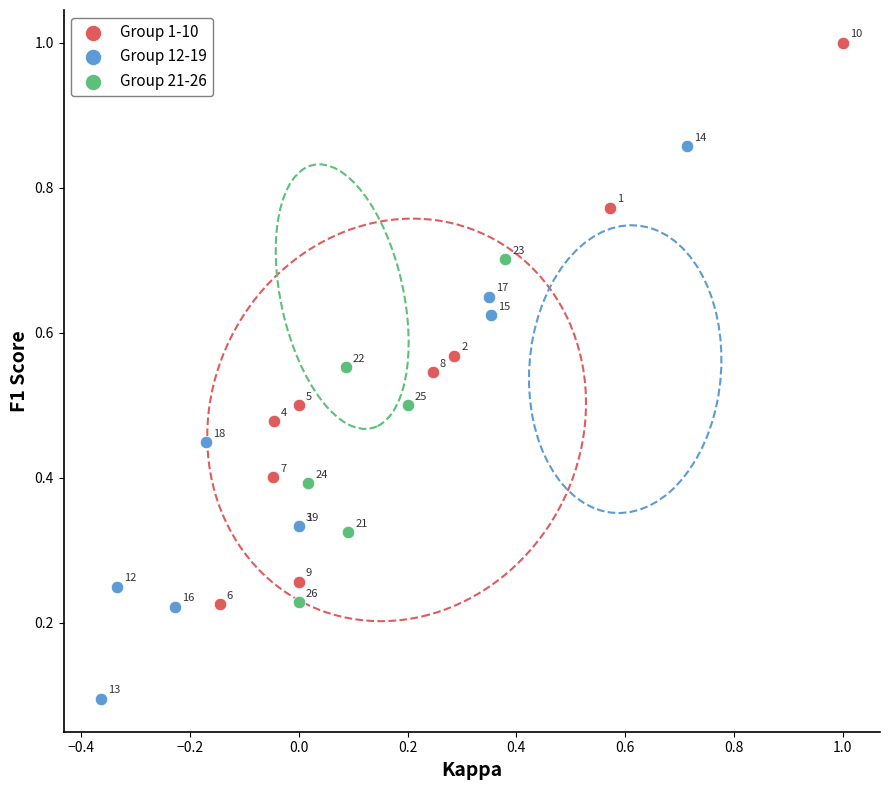

Which series has the widest spread of Y values?

Group 1-10